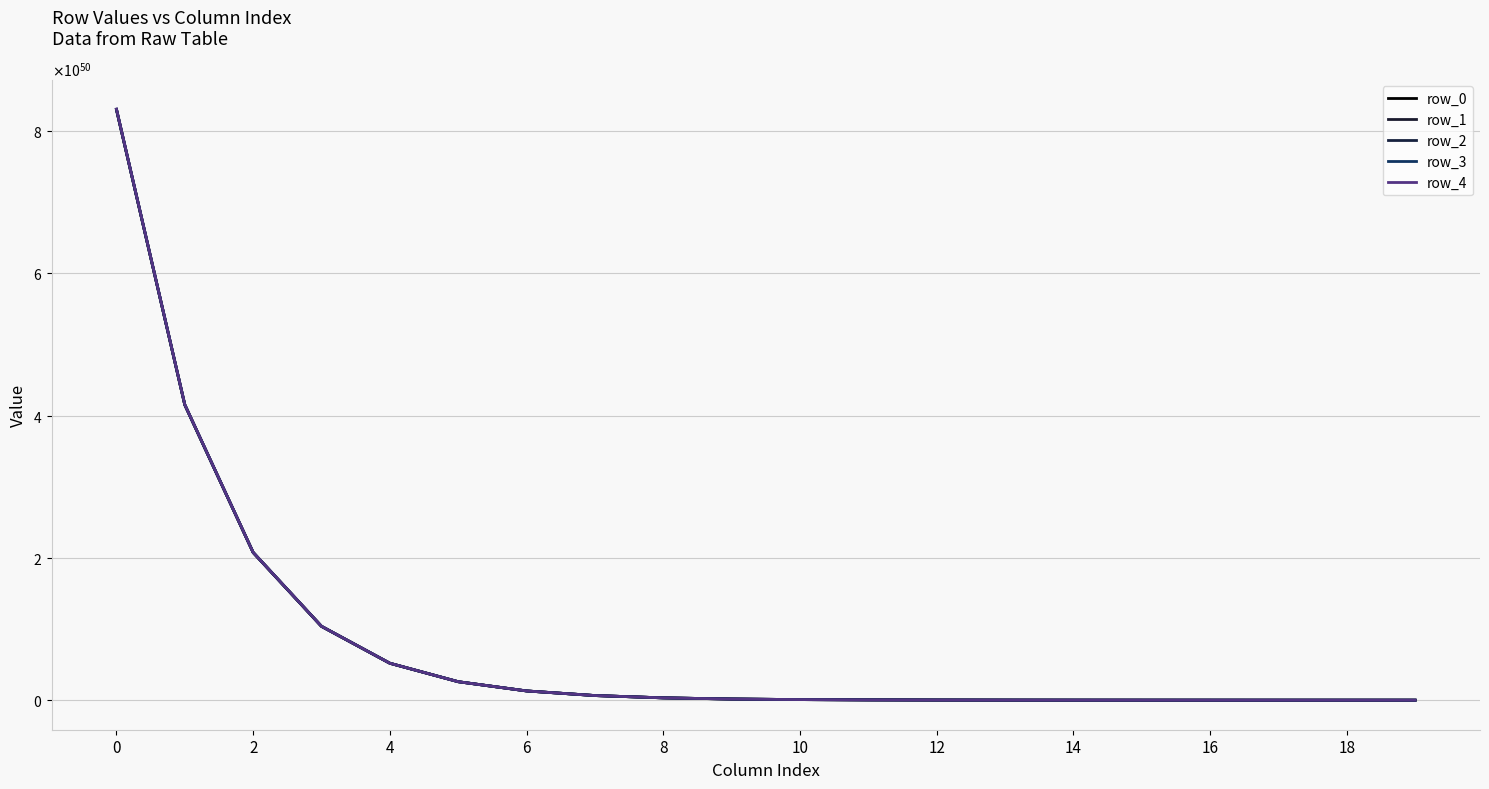

List the series in order of their peak value, lowest first.

row_0, row_1, row_2, row_3, row_4